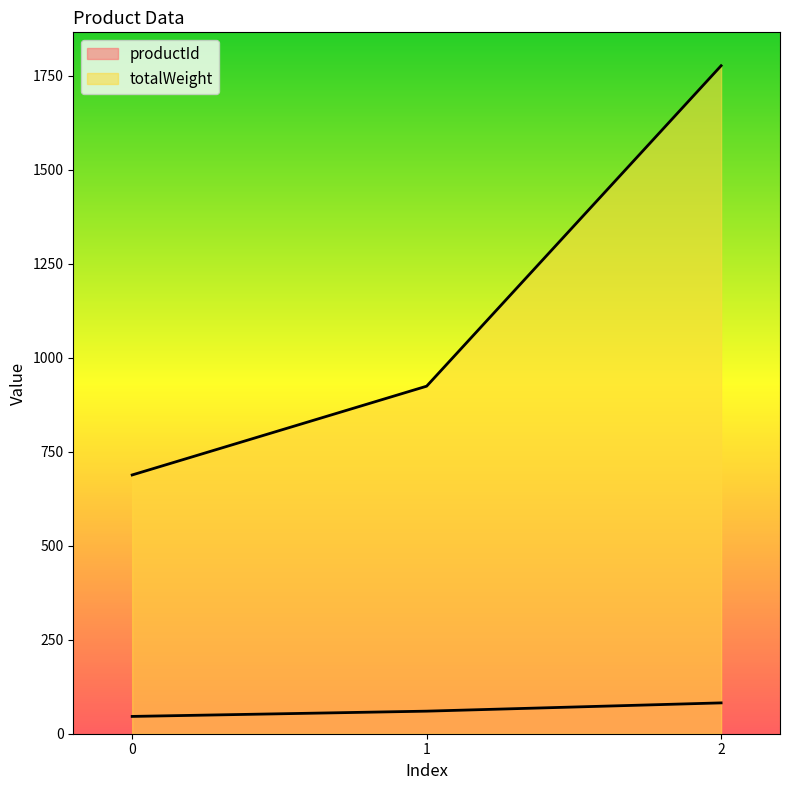

List the labels in order of productId value, largest first.

2, 1, 0